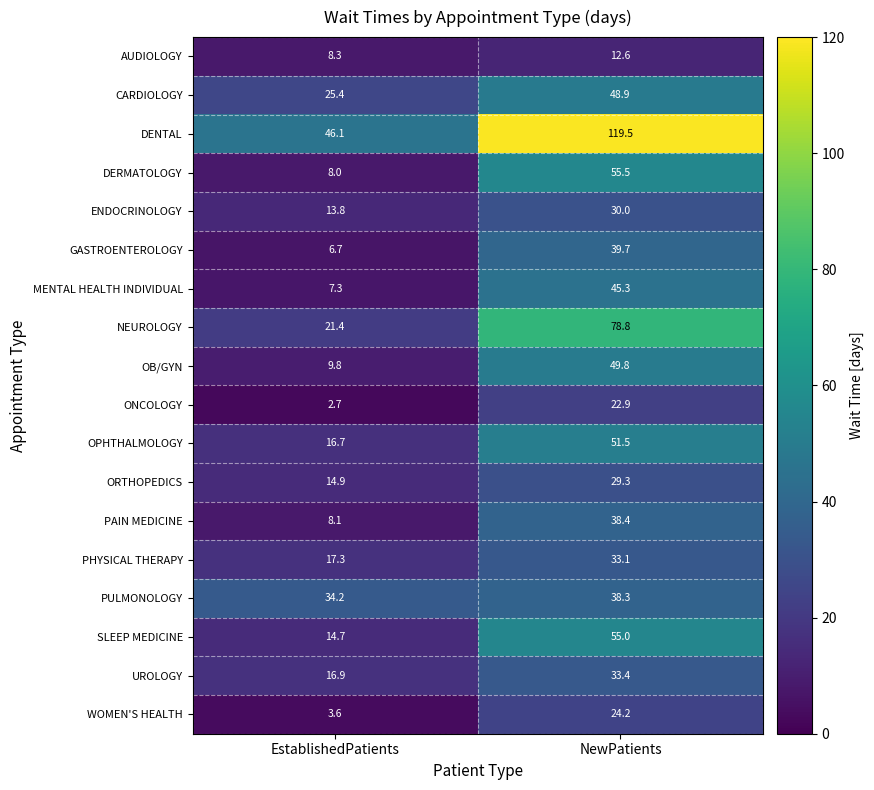

What is the maximum value shown in the chart?

119.5